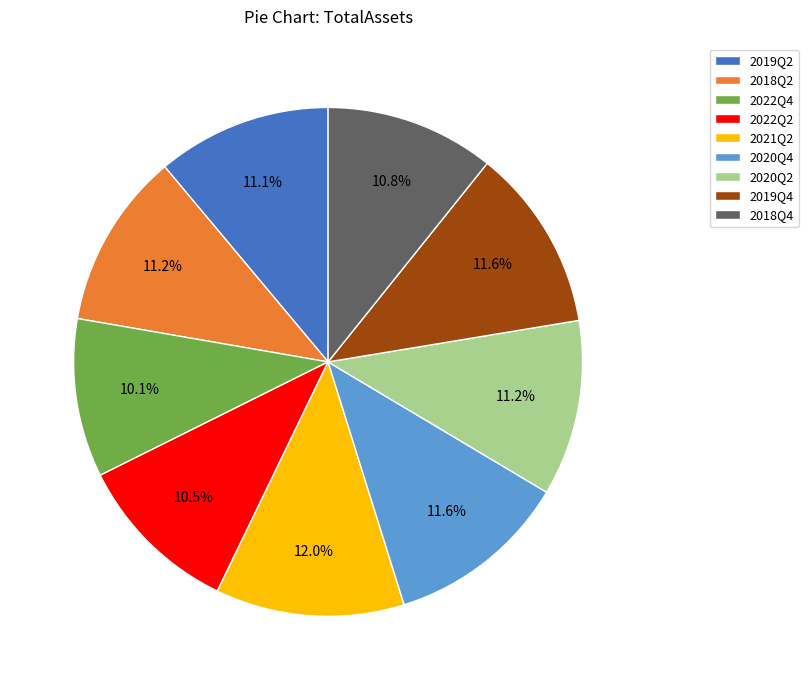

Between 2021Q2 and 2022Q4, which is larger?

2021Q2